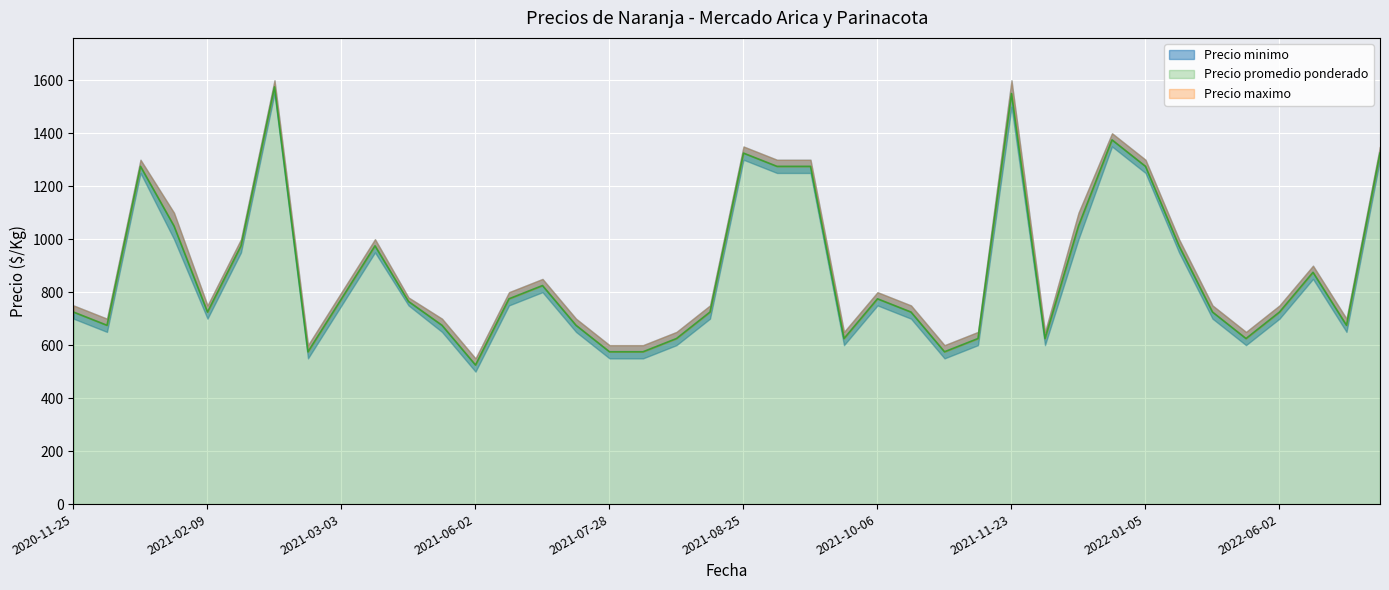

Where does the Precio promedio ponderado series first go above 765?

2021-01-20